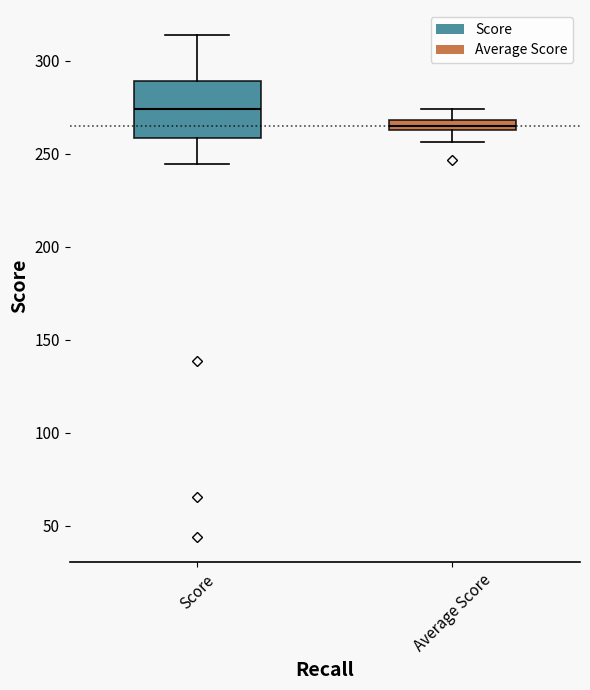

Which box is the tallest, from its lower edge to its upper edge?

Score